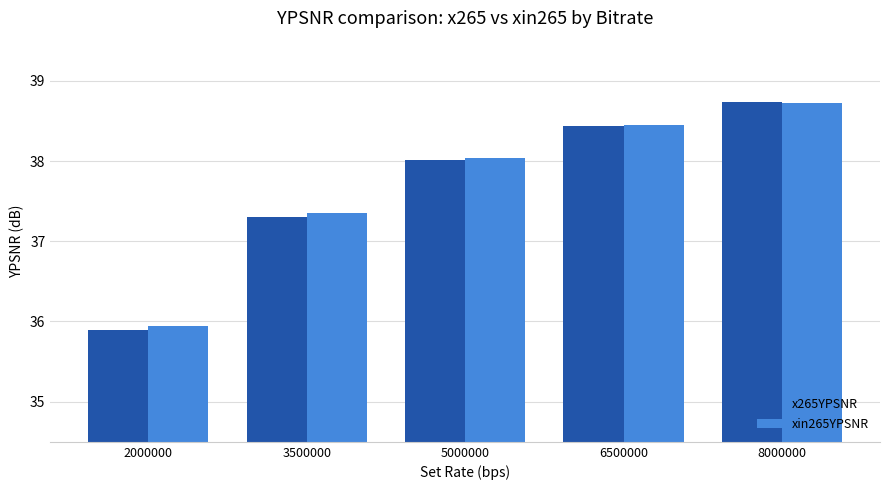

Does the chart contain stacked bars?

No